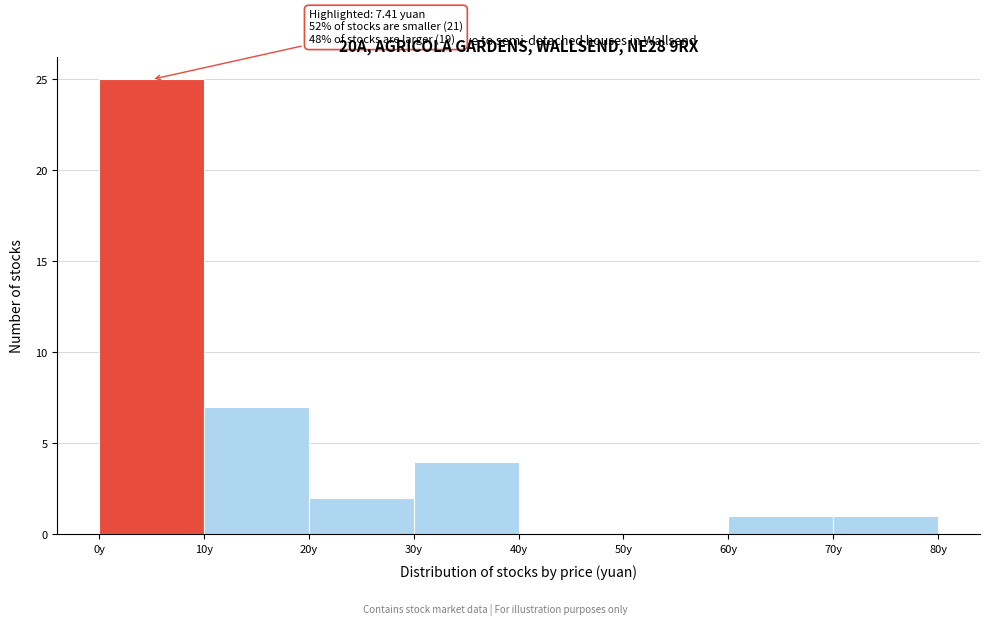

Over which range of the x-axis is the bar tallest?

0 to 10